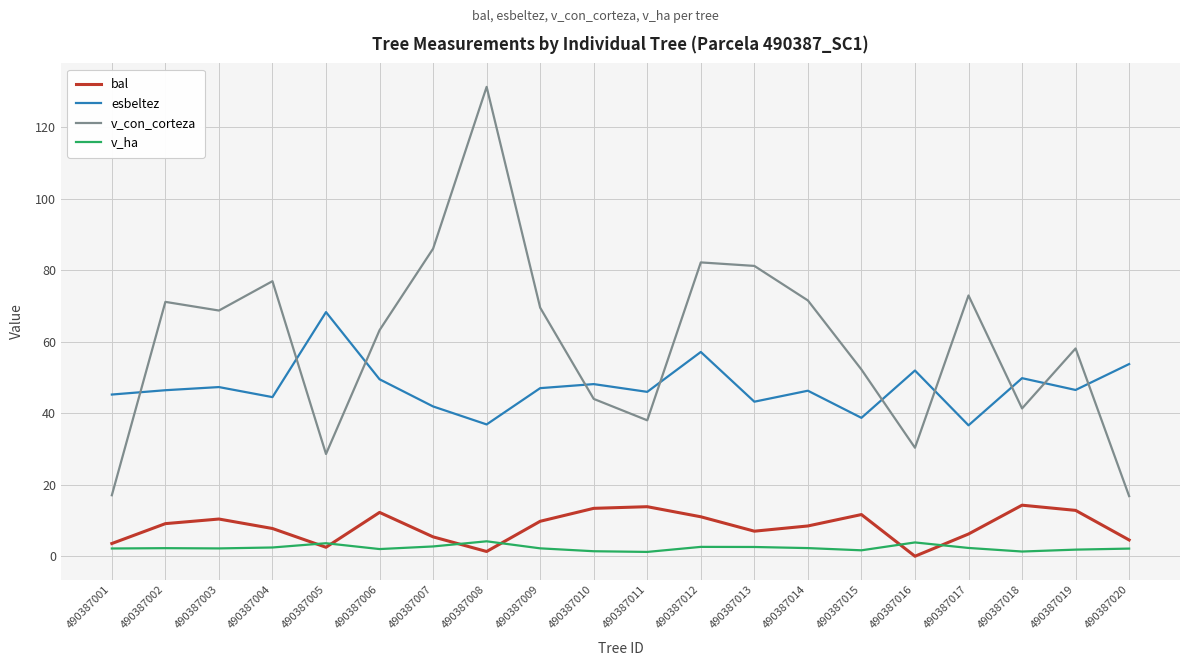

What is the approximate value of v_con_corteza at 490387016?

30.4